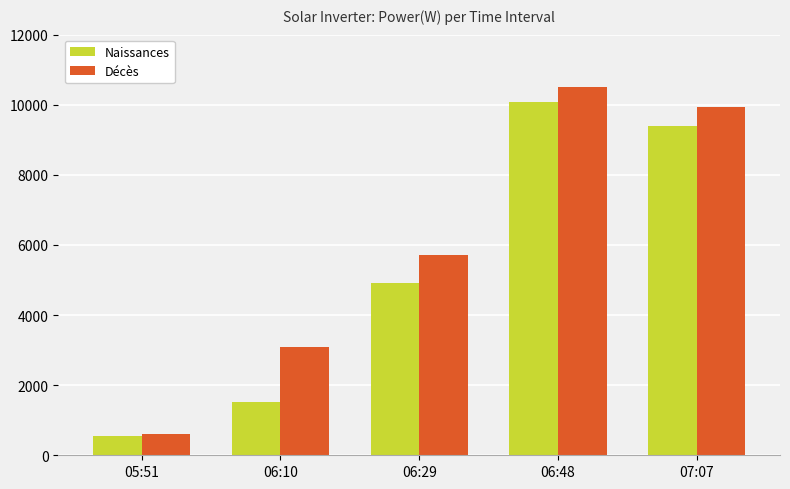

Rank the series by their average value, from lowest to highest.

Naissances, Décès